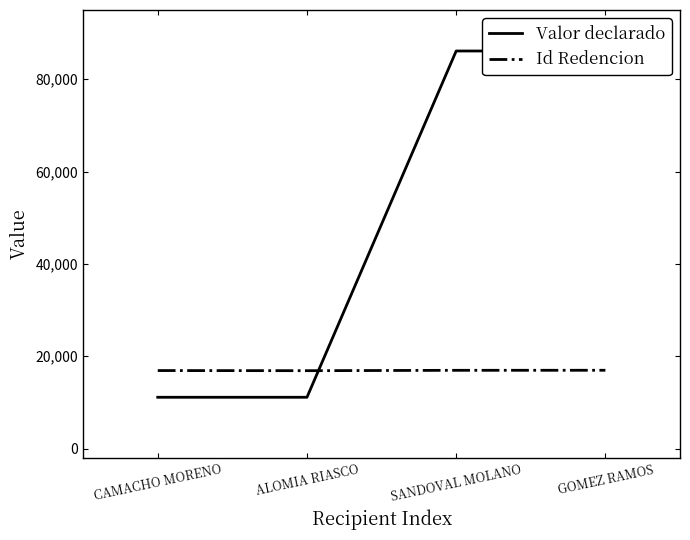

Reading right to left, transcribe all the data shown in this chart.

Valor declarado: GOMEZ RAMOS=86121	SANDOVAL MOLANO=86121	ALOMIA RIASCO=11120	CAMACHO MORENO=11120
Id Redencion: GOMEZ RAMOS=16970	SANDOVAL MOLANO=16959	ALOMIA RIASCO=16880	CAMACHO MORENO=16908